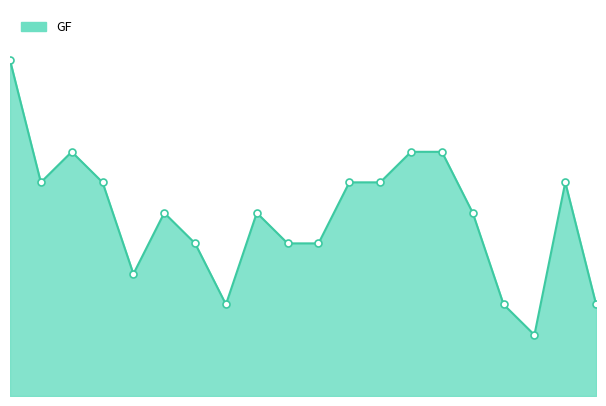

What is the value of the 7th point from the left?

5